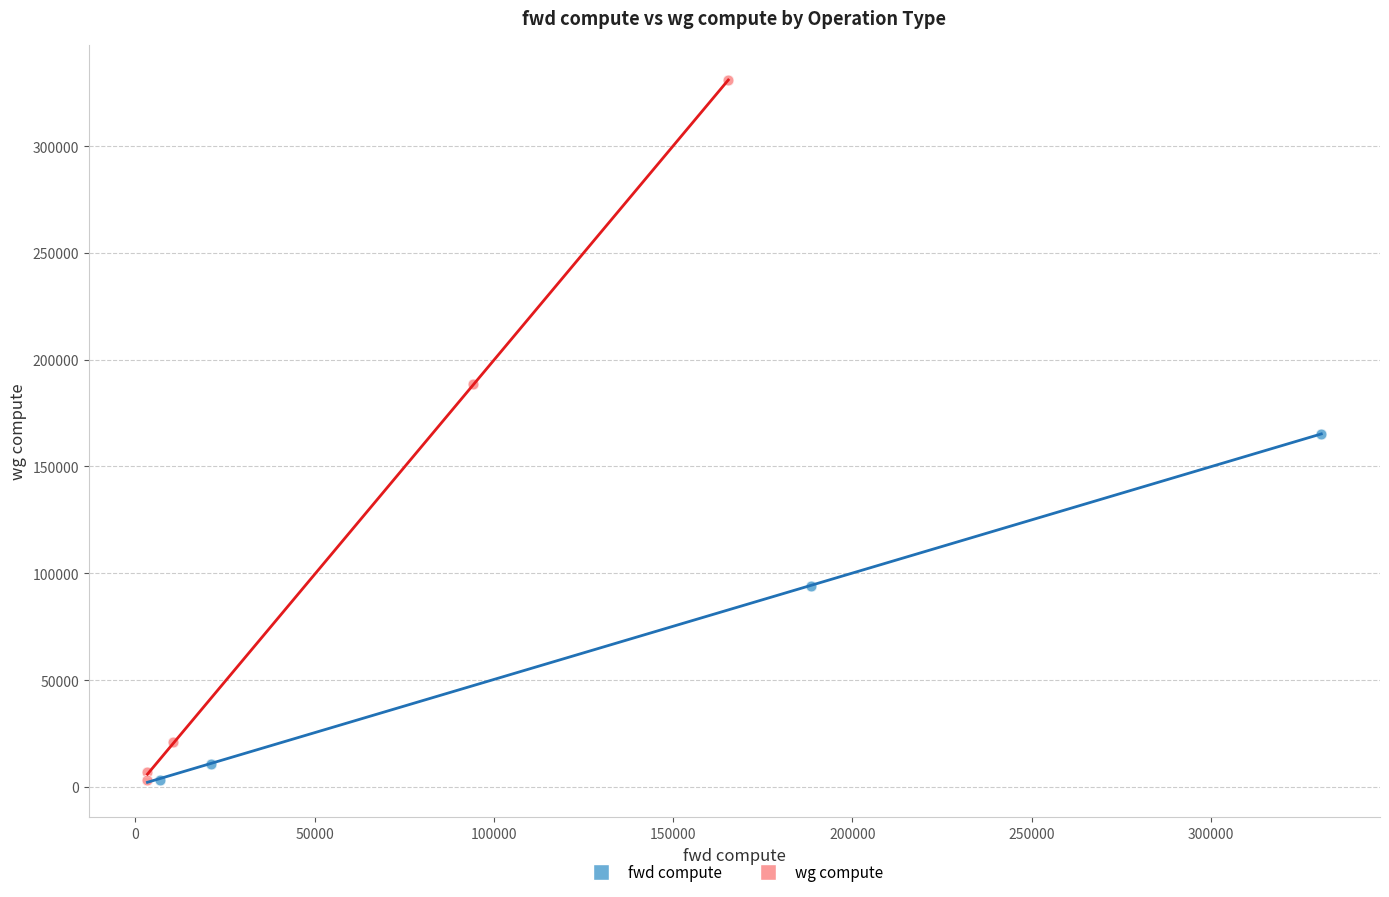

What are all the series names shown in the legend?

fwd compute, wg compute